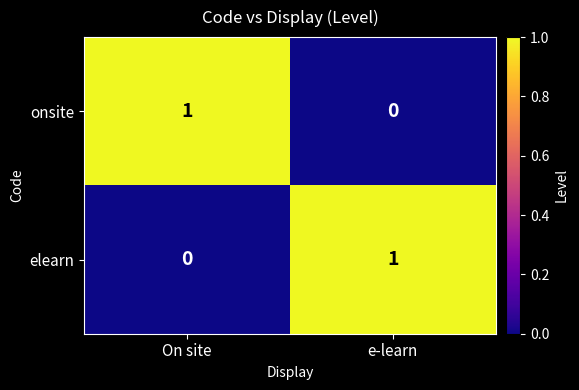

Count the number of data series in this chart.

2